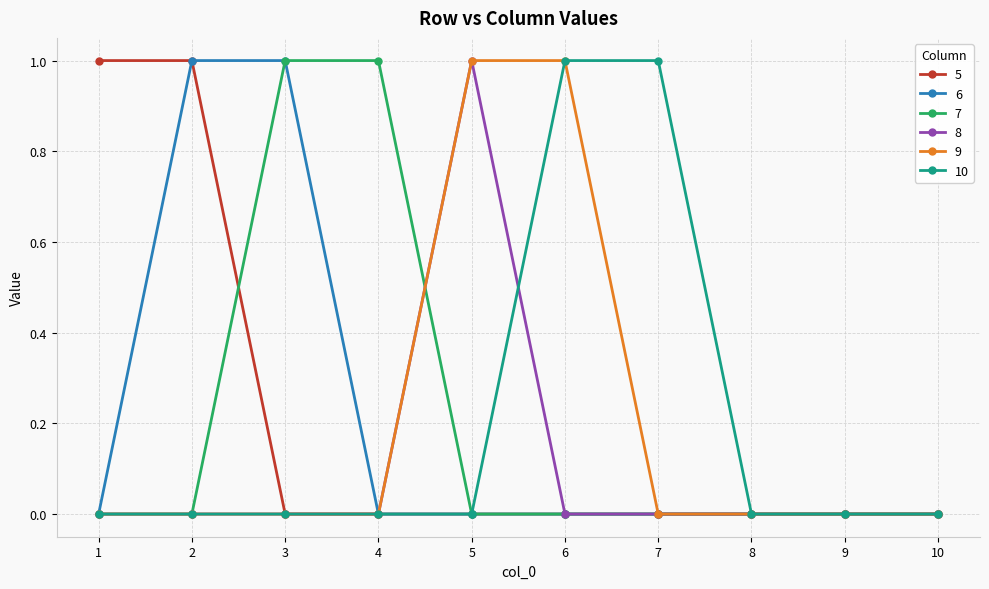

The value of 10 at 7 is 2. True or false?

False